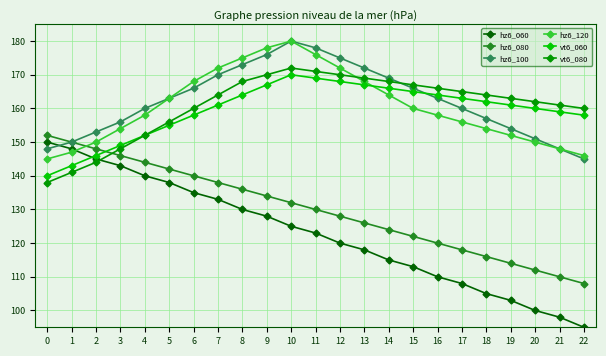

Rank the categories by hz6_080 value from lowest to highest.

22, 21, 20, 19, 18, 17, 16, 15, 14, 13, 12, 11, 10, 9, 8, 7, 6, 5, 4, 3, 2, 1, 0